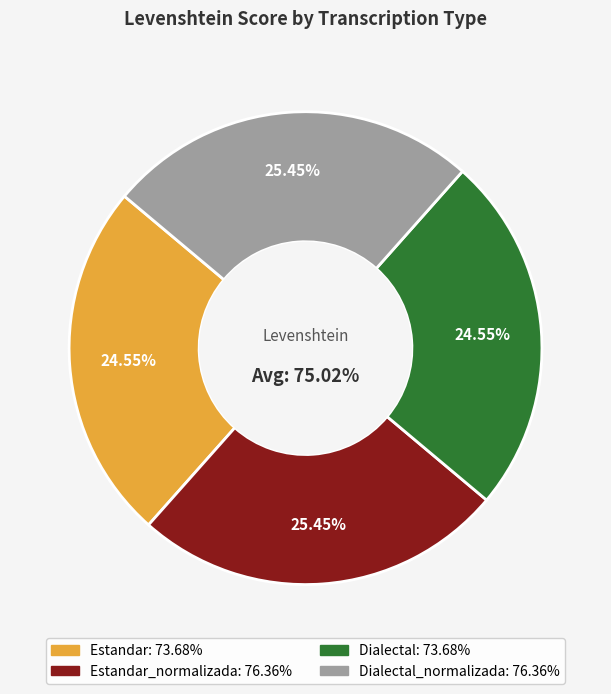

To the nearest percent, what is the average slice percentage?

25%